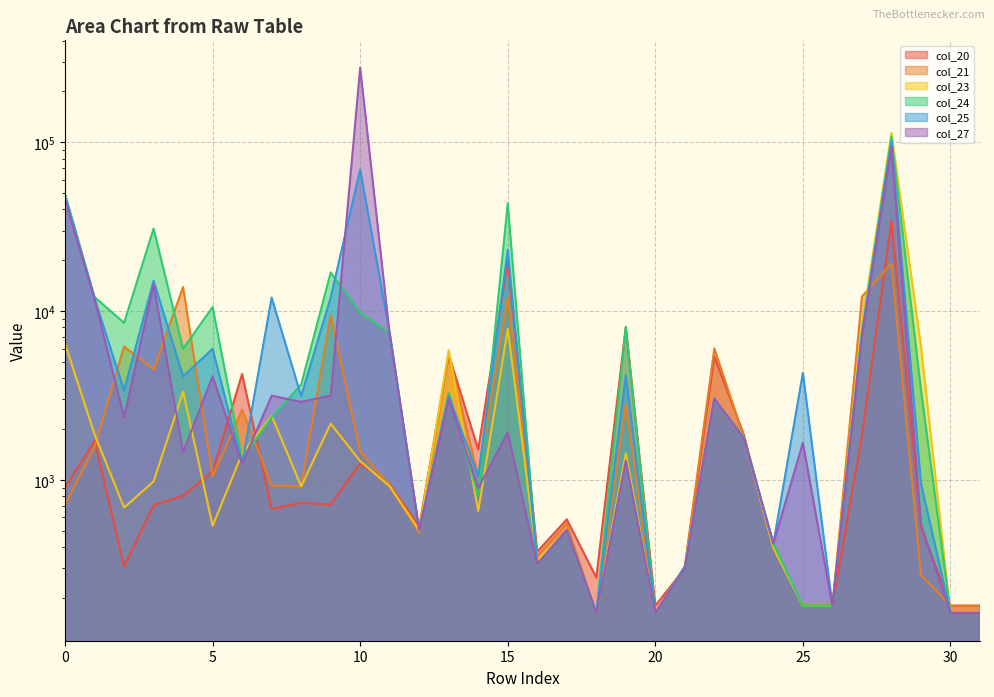

Which series has the largest total across all categories?

col_27